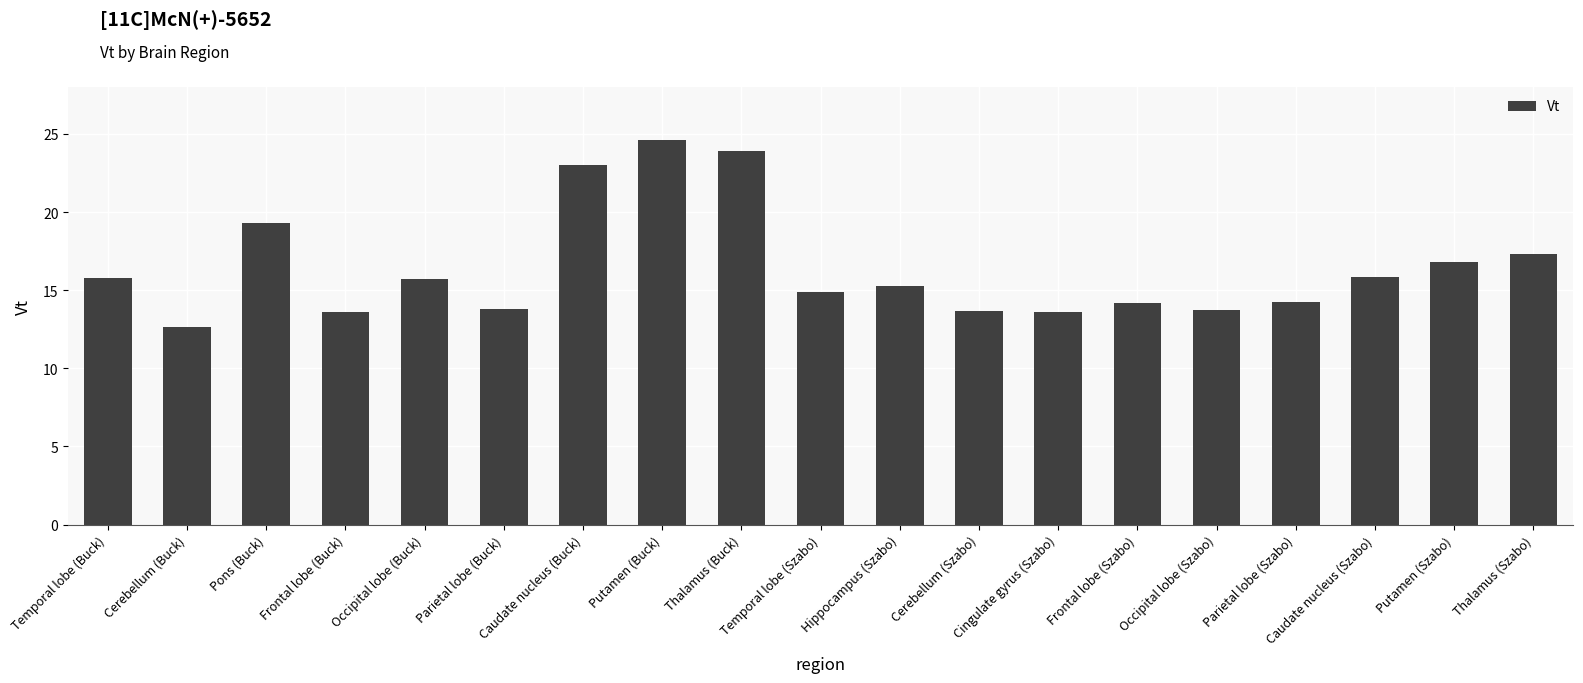

The chart shows a value of 17.3 at Thalamus (Szabo). True or false?

True